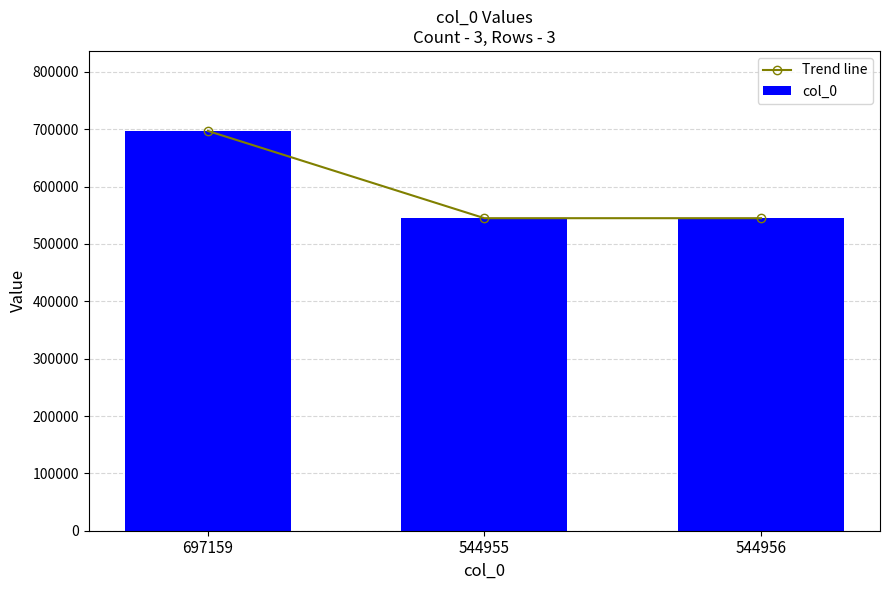

Which has a higher value, 544955 or 697159?

697159